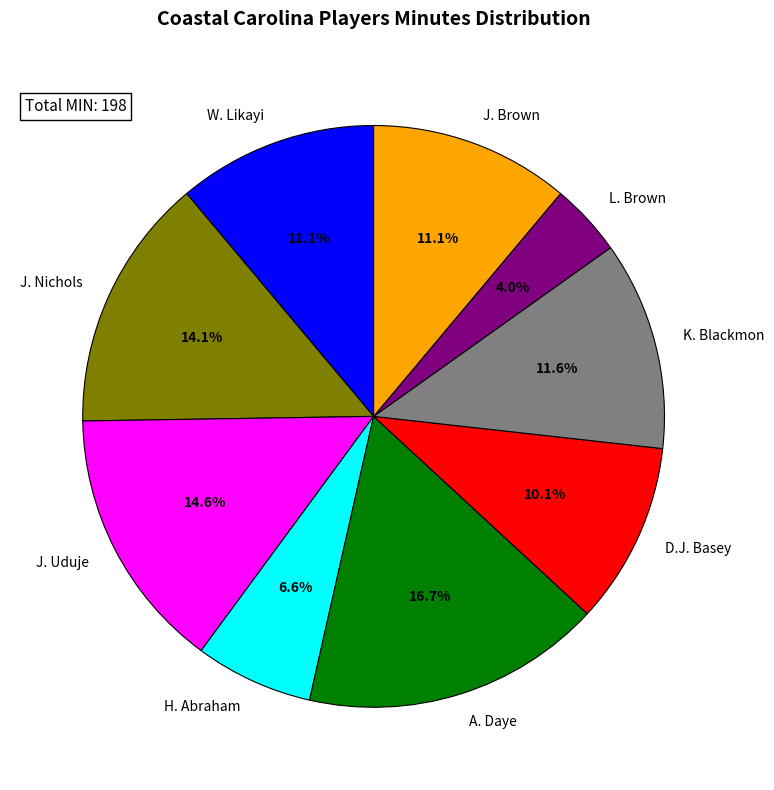

Does L. Brown represent more than half of the total?

No